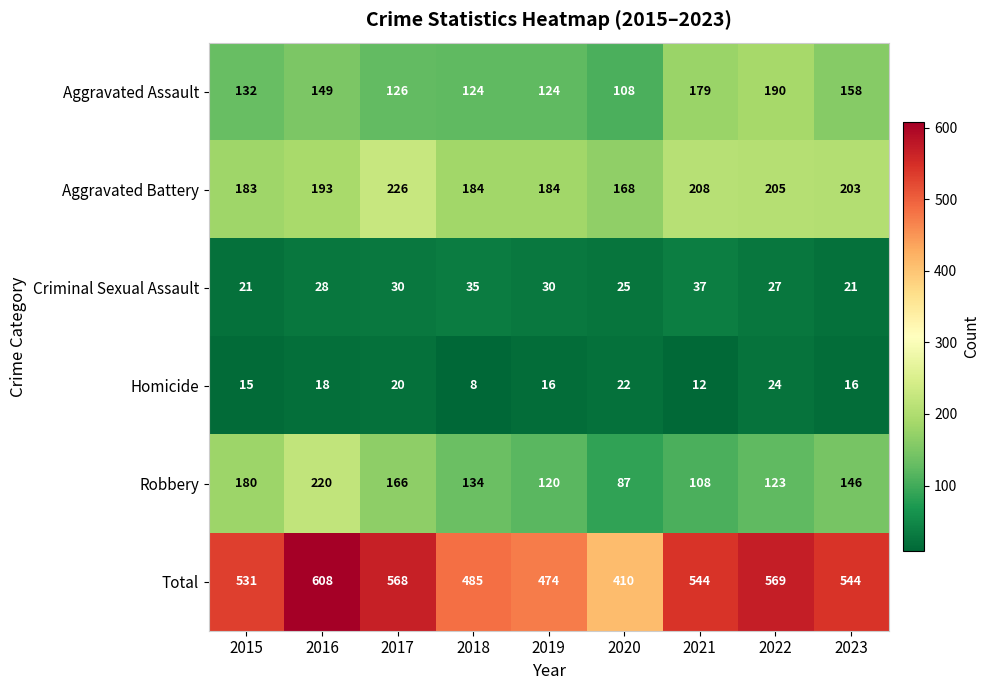

How many data points does each series have?

9